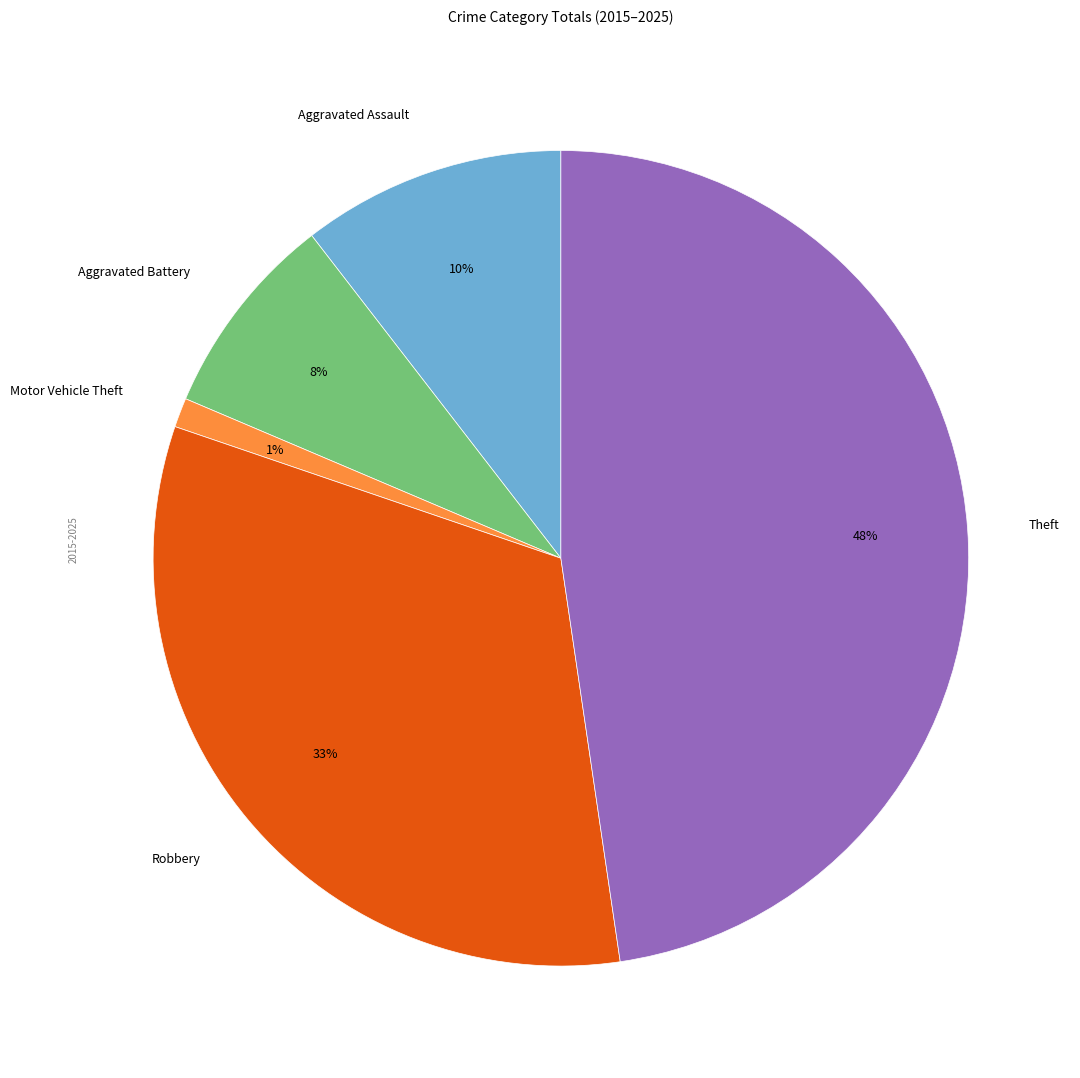

What percentage is the Aggravated Battery slice, to the nearest percent?

8%